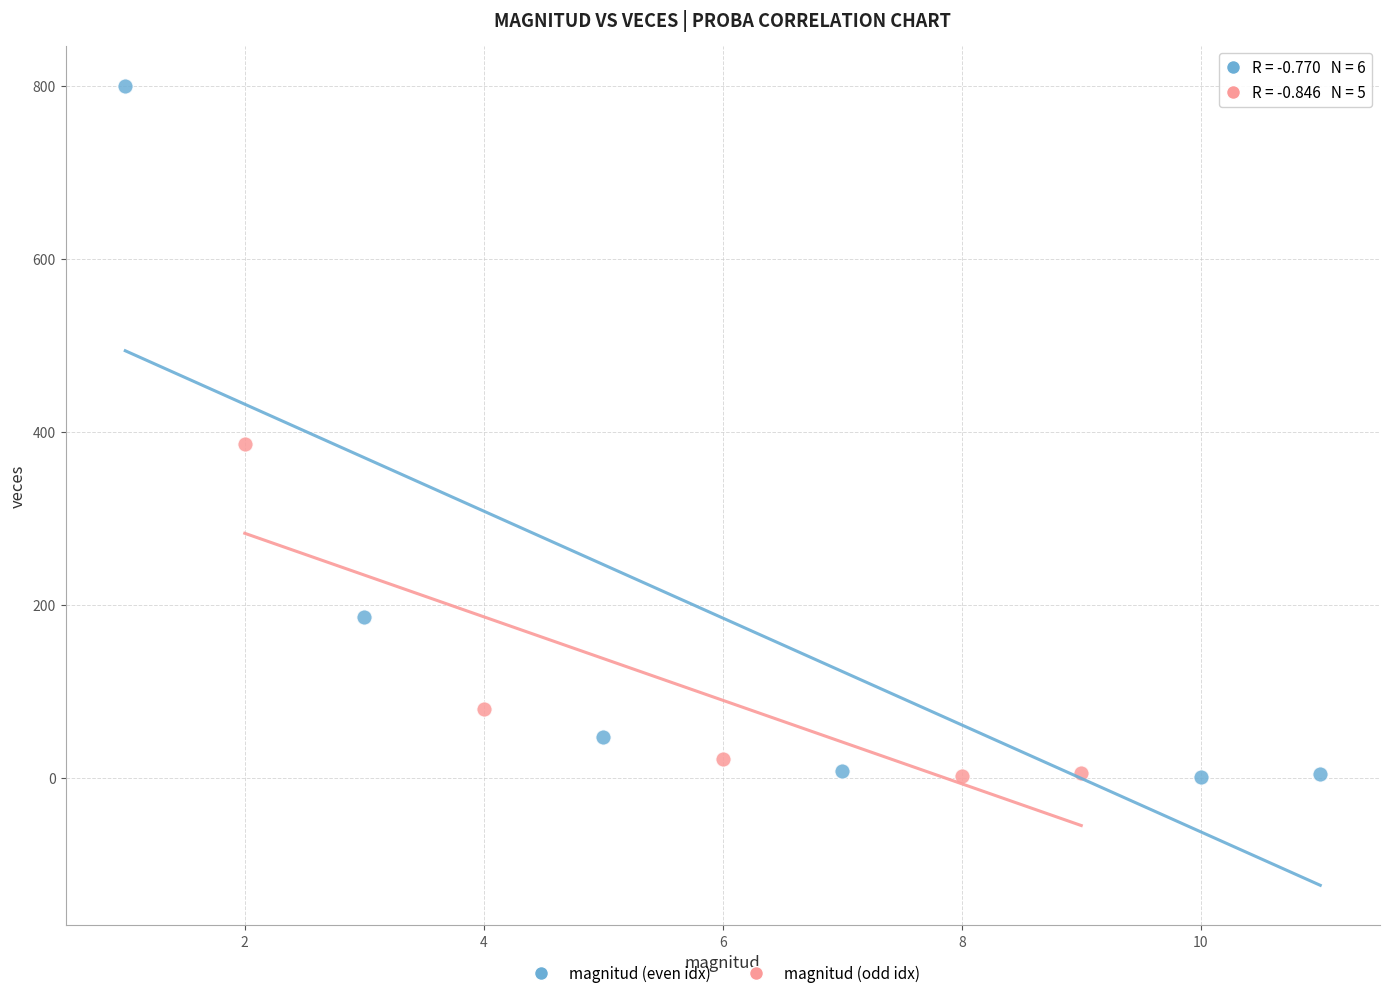

Which series contains the highest Y value?

magnitud (even idx)